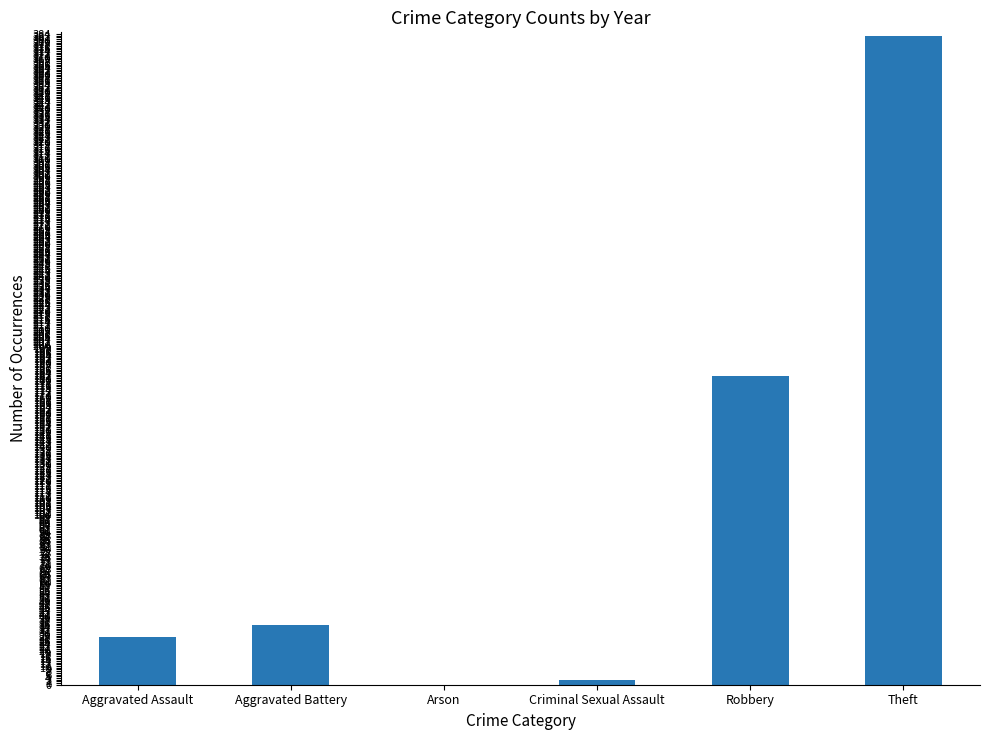

What is the change in value from Arson to Robbery?

+182